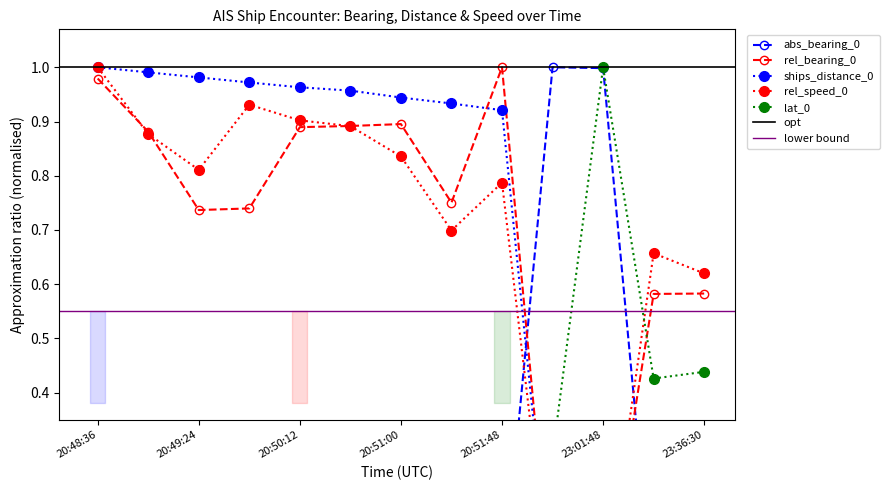

True or false: abs_bearing_0 has more than 2 interior local peaks.

False